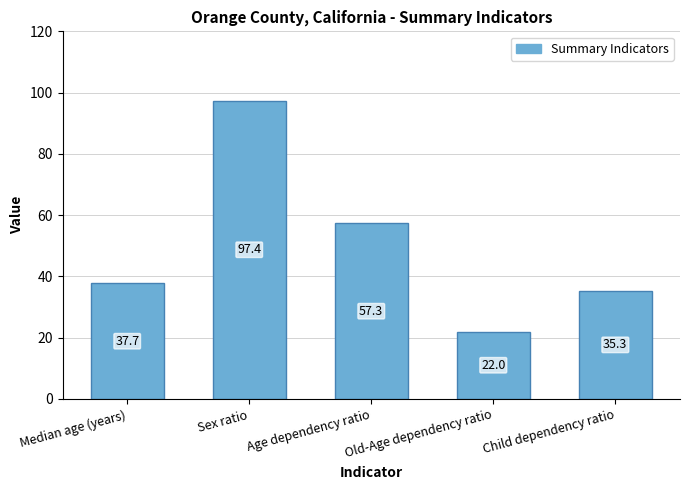

What is the difference between the second highest and minimum values?

35.3